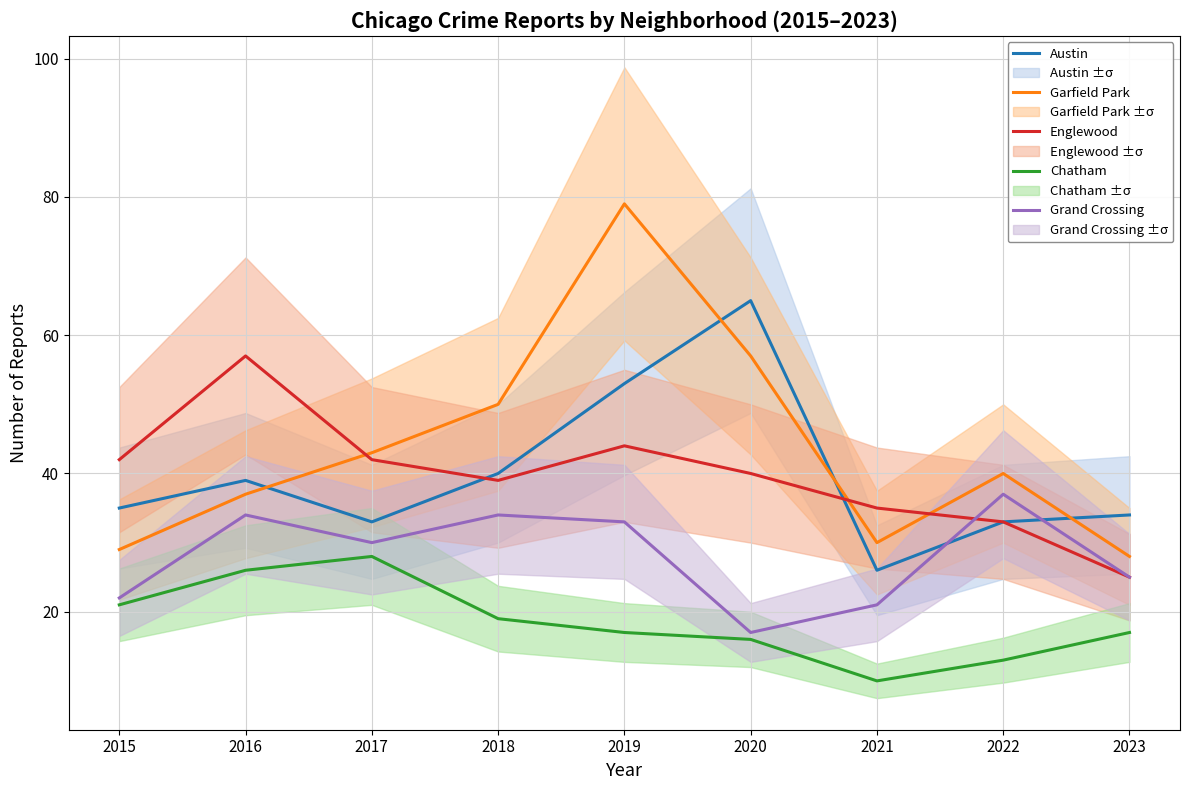

Where is the first local minimum for Austin?

2017